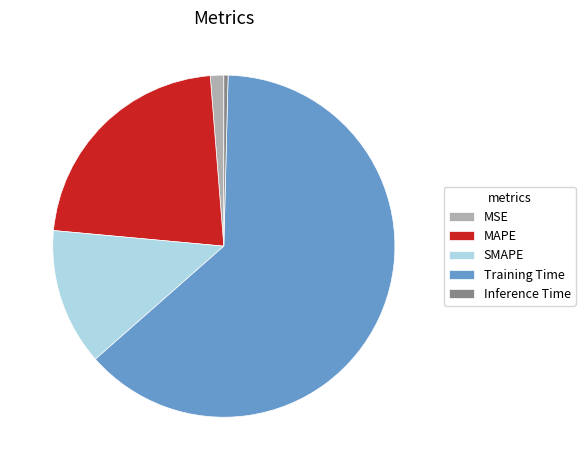

Which slice is the largest?

Training Time